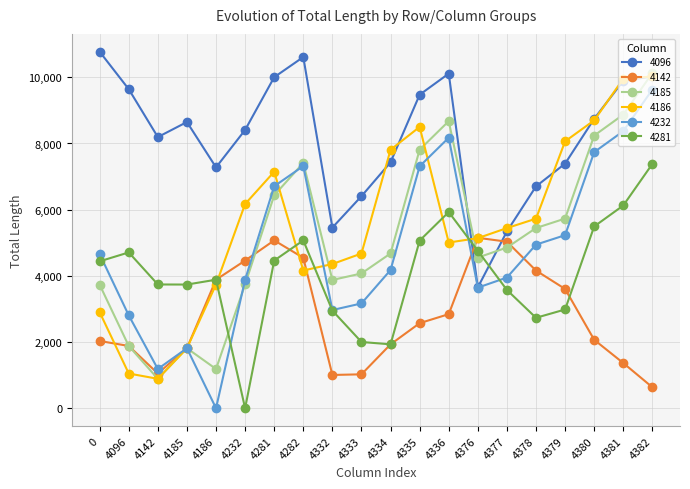

Which series has the largest total across all categories?

4096